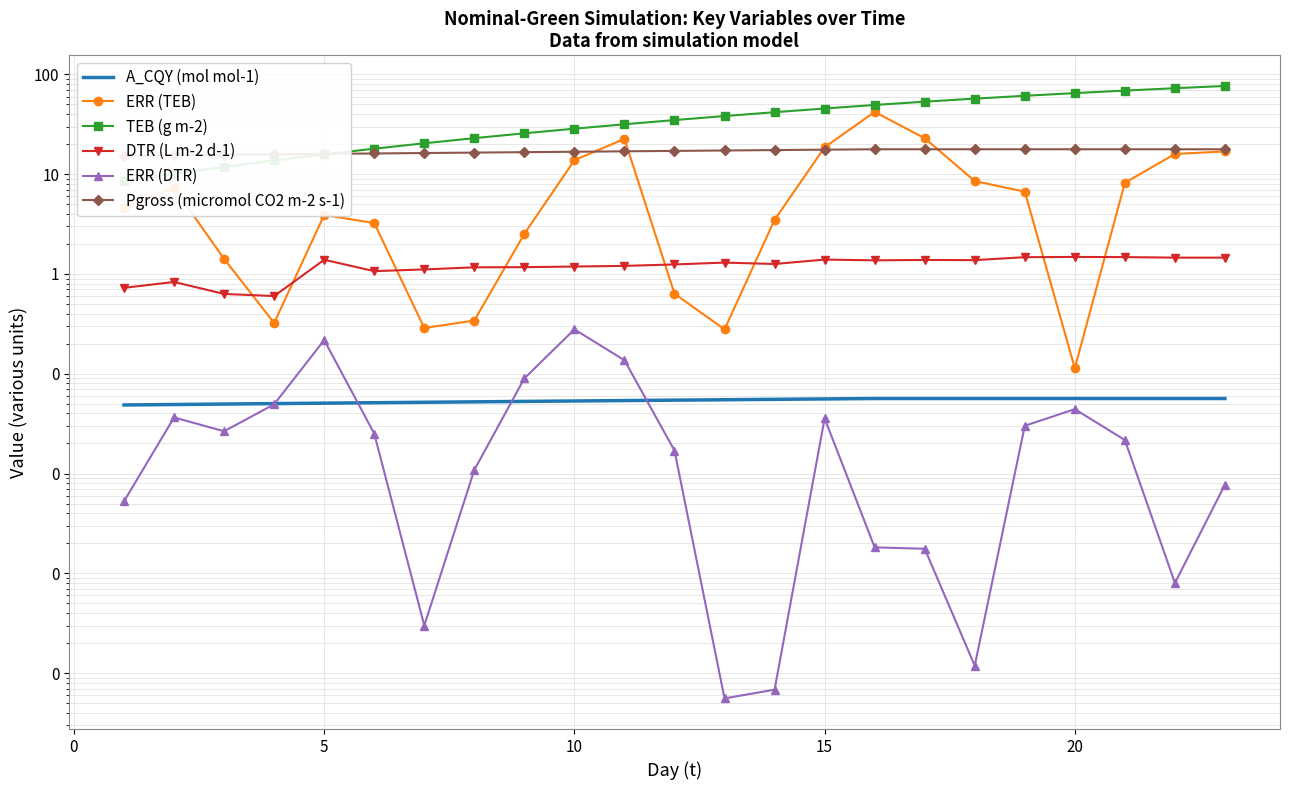

How many data points in ERR (TEB) are less than 4?

11